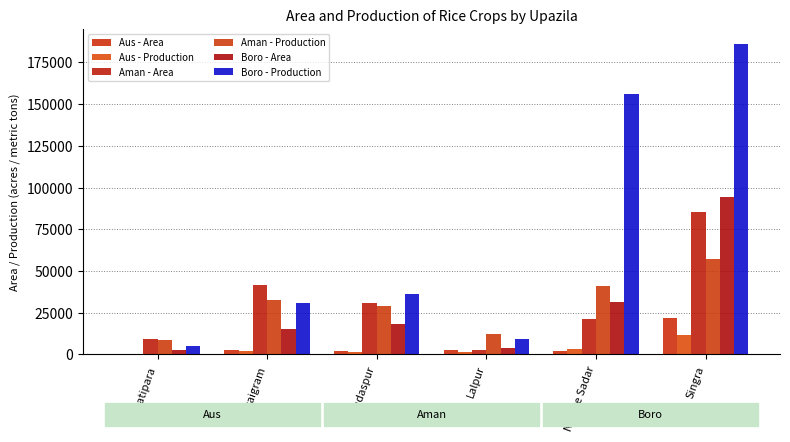

Which category has the lowest value in the Boro - Production series?

Bagatipara